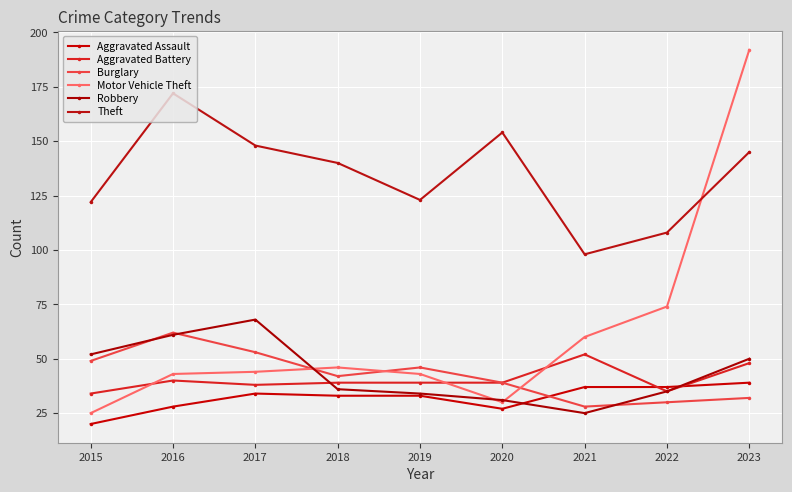

Reading right to left, what are all the values shown in this chart?

Aggravated Assault: 39	37	37	27	33	33	34	28	20
Aggravated Battery: 48	35	52	39	39	39	38	40	34
Burglary: 32	30	28	39	46	42	53	62	49
Motor Vehicle Theft: 192	74	60	30	43	46	44	43	25
Robbery: 50	35	25	31	34	36	68	61	52
Theft: 145	108	98	154	123	140	148	172	122